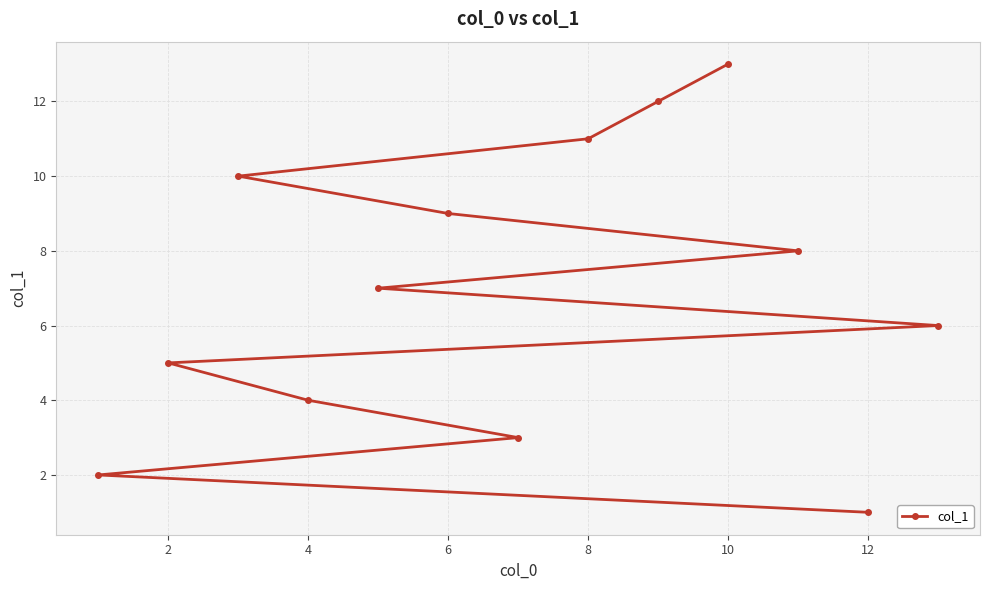

How many data points are above 7?

6